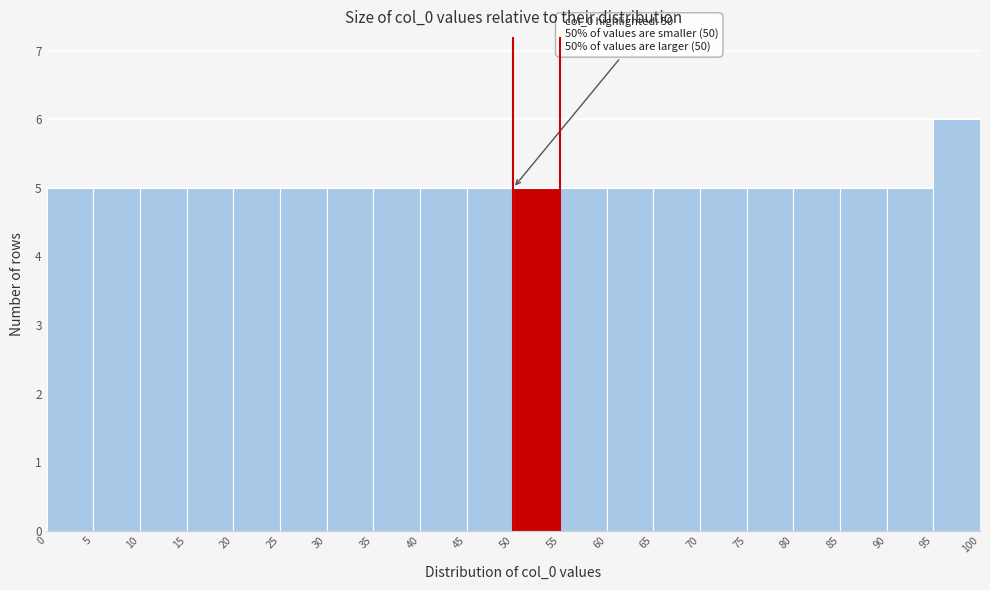

Over which range of the x-axis is the bar tallest?

95 to 100